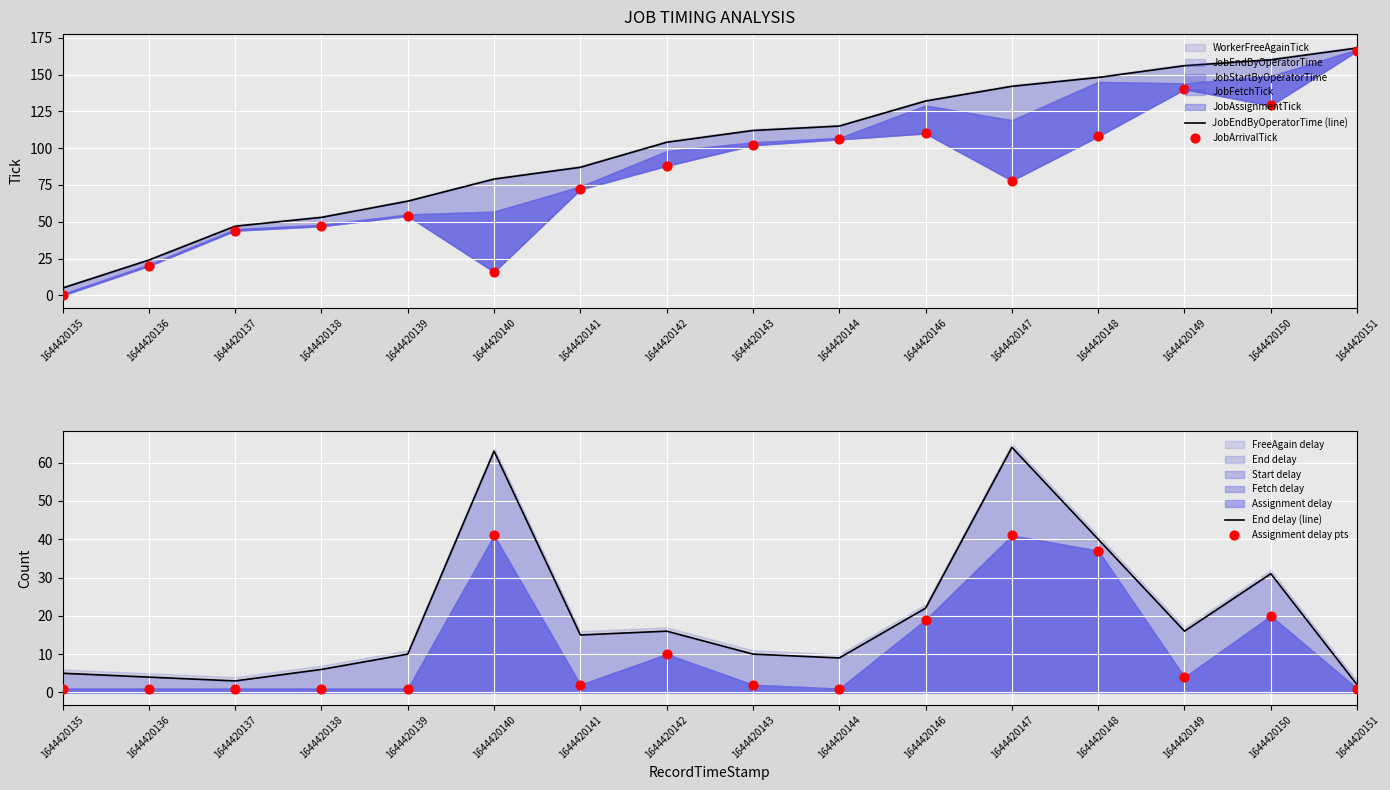

Is it true that End delay (line) equals 26 at 1644420142?

False